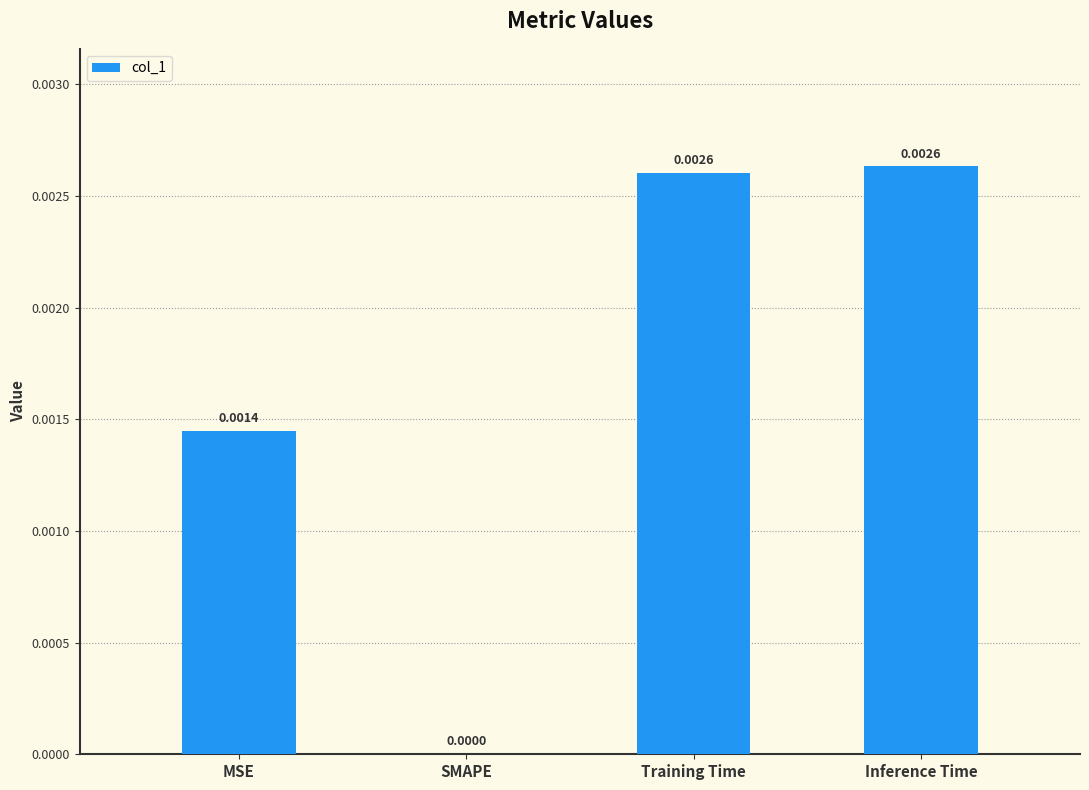

Where is the data nearest to the value 0?

SMAPE